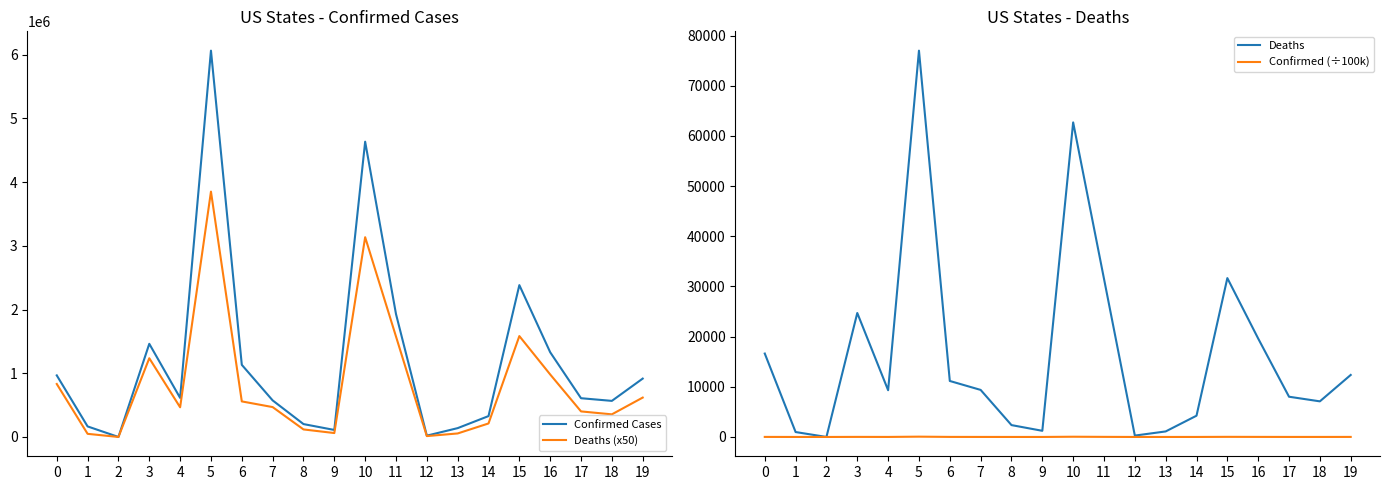

True or false: Confirmed Cases has more than 1 points higher than both neighbors.

True